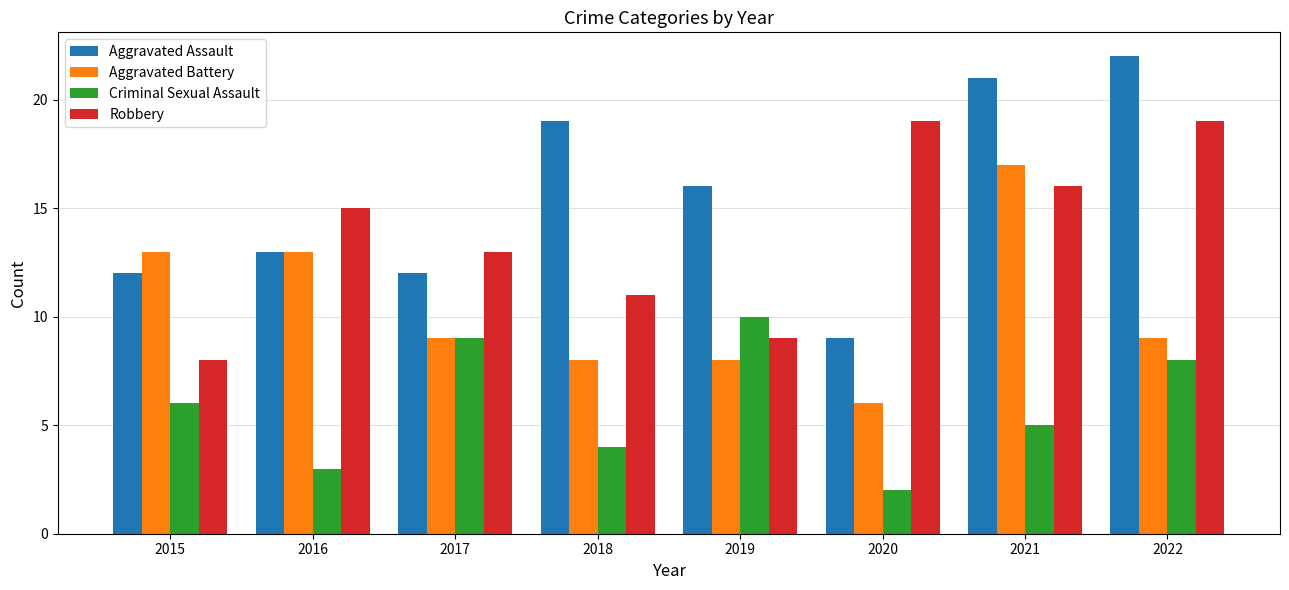

What is the average value of the Robbery series?

14